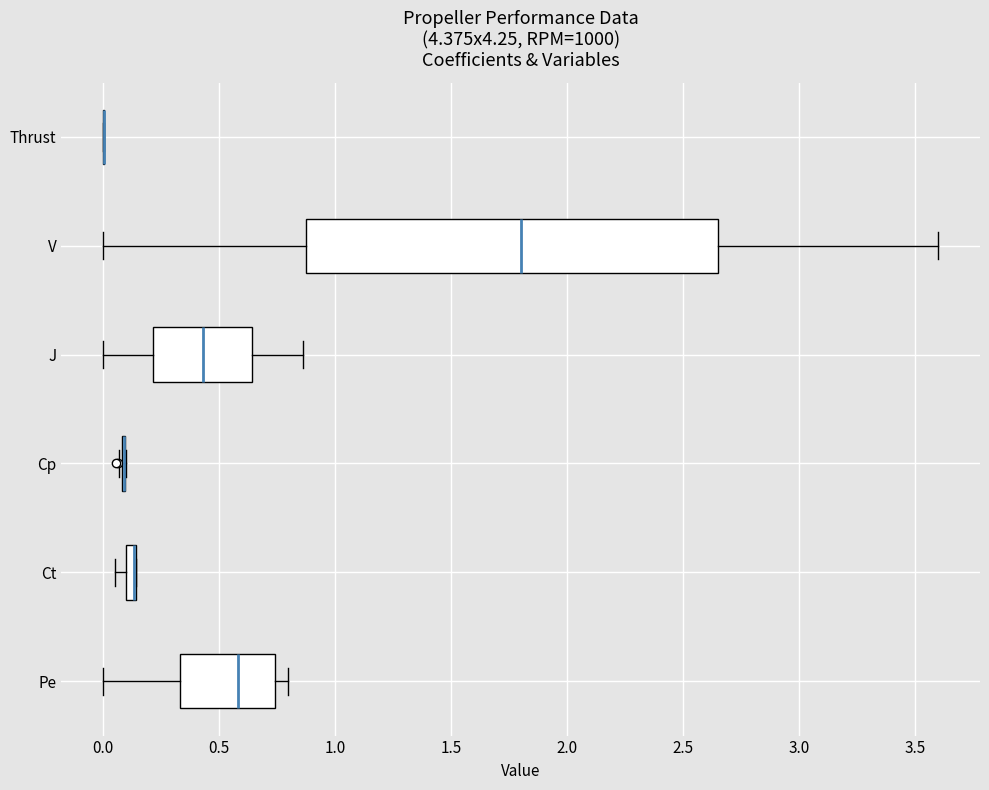

Where is the right edge of the box for Ct on the x-axis? The values are not printed on the chart, so give them approximately, as read against the axis.

0.15